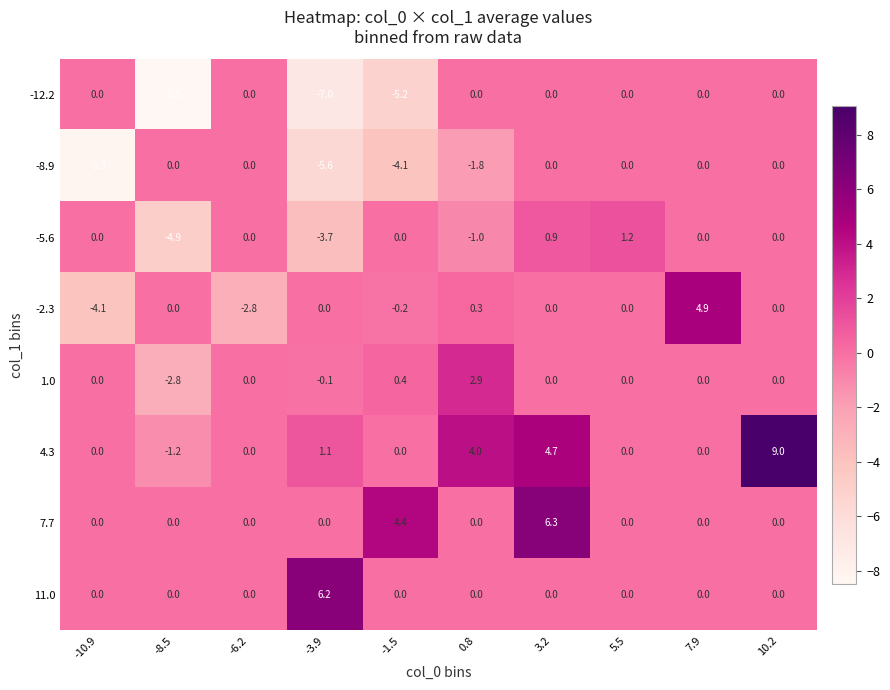

Which series has the largest total across all categories?

4.3